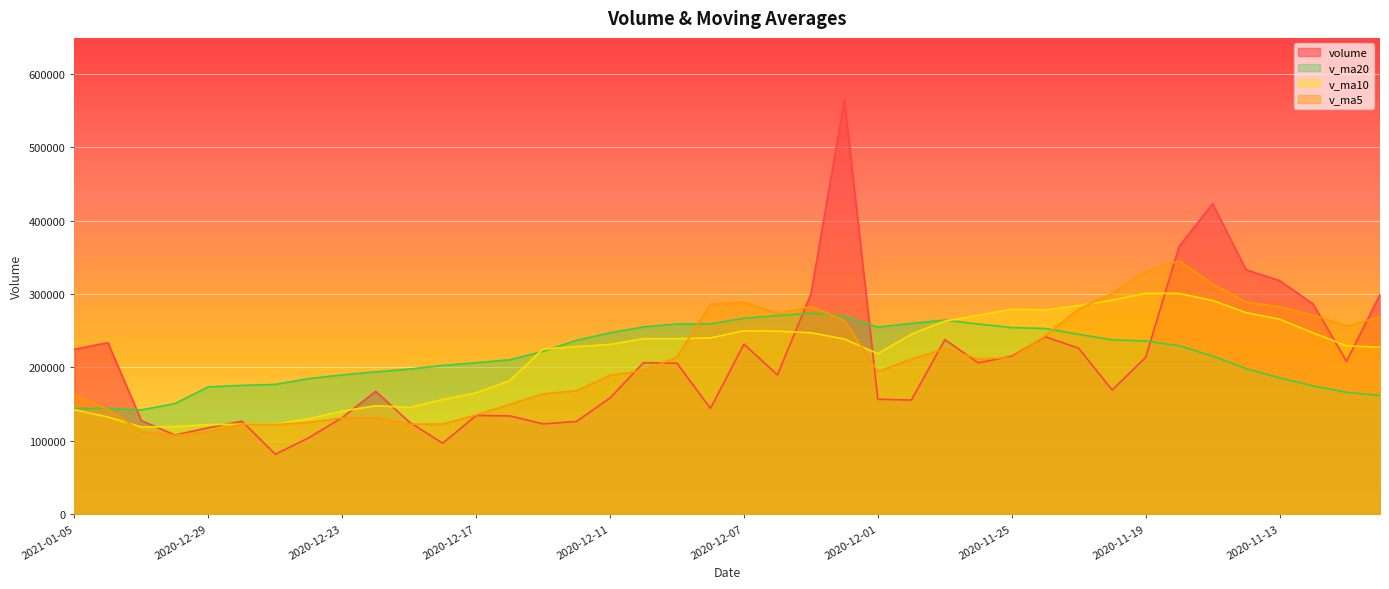

Reading left to right, what are all the values shown in this chart?

volume: 2021-01-05=224695.6	2021-01-04=233658.4	2020-12-31=127387.8	2020-12-30=107863.9	2020-12-29=117631.2	2020-12-28=126658.9	2020-12-25=81544.0	2020-12-24=104027.4	2020-12-23=131567.3	2020-12-22=167347.7	2020-12-21=125520.9	2020-12-18=96573.6	2020-12-17=134421.9	2020-12-16=133874.4	2020-12-15=122904.8	2020-12-14=126304.8	2020-12-11=158447.5	2020-12-10=206413.1	2020-12-09=205635.0	2020-12-08=144040.2	2020-12-07=231781.6	2020-12-04=189732.6	2020-12-03=299993.1	2020-12-02=564535.6	2020-12-01=156545.6	2020-11-30=155411.5	2020-11-27=237756.4	2020-11-26=206222.0	2020-11-25=215195.6	2020-11-24=241758.5	2020-11-23=226030.4	2020-11-20=169056.7	2020-11-19=213676.6	2020-11-18=364941.2	2020-11-17=423130.1	2020-11-16=332984.4	2020-11-13=318242.8	2020-11-12=286428.6	2020-11-11=208221.0	2020-11-10=299411.1
v_ma5: 2021-01-05=162247.4	2021-01-04=142640.0	2020-12-31=112217.2	2020-12-30=107545.1	2020-12-29=112285.8	2020-12-28=122229.1	2020-12-25=122001.5	2020-12-24=125007.4	2020-12-23=131086.3	2020-12-22=131547.7	2020-12-21=122659.1	2020-12-18=122815.9	2020-12-17=135190.7	2020-12-16=149588.9	2020-12-15=163941.0	2020-12-14=168168.1	2020-12-11=189263.5	2020-12-10=195520.5	2020-12-09=214236.5	2020-12-08=286016.6	2020-12-07=288517.7	2020-12-04=273243.7	2020-12-03=282848.4	2020-12-02=264094.2	2020-12-01=194226.2	2020-11-30=211268.8	2020-11-27=225392.6	2020-11-26=211652.6	2020-11-25=213143.5	2020-11-24=243092.7	2020-11-23=279367.0	2020-11-20=300757.8	2020-11-19=330595.0	2020-11-18=345145.4	2020-11-17=313801.4	2020-11-16=289057.6	2020-11-13=282570.3	2020-11-12=271493.1	2020-11-11=256477.8	2020-11-10=268522.8
v_ma10: 2021-01-05=142238.2	2021-01-04=132320.8	2020-12-31=118612.3	2020-12-30=119315.7	2020-12-29=121916.7	2020-12-28=122444.1	2020-12-25=122408.7	2020-12-24=130099.0	2020-12-23=140337.6	2020-12-22=147744.4	2020-12-21=145413.6	2020-12-18=156039.7	2020-12-17=165355.6	2020-12-16=181912.7	2020-12-15=224978.8	2020-12-14=228342.9	2020-12-11=231253.6	2020-12-10=239184.5	2020-12-09=239165.4	2020-12-08=240121.4	2020-12-07=249893.2	2020-12-04=249318.1	2020-12-03=247250.5	2020-12-02=238618.9	2020-12-01=218659.4	2020-11-30=245317.9	2020-11-27=263075.2	2020-11-26=271123.8	2020-11-25=279144.5	2020-11-24=278447.0	2020-11-23=284212.3	2020-11-20=291664.0	2020-11-19=301044.0	2020-11-18=300811.6	2020-11-17=291162.1	2020-11-16=274676.0	2020-11-13=265682.2	2020-11-12=247071.3	2020-11-11=229355.1	2020-11-10=227574.1
v_ma20: 2021-01-05=143825.9	2021-01-04=144180.2	2020-12-31=141983.9	2020-12-30=150614.2	2020-12-29=173447.8	2020-12-28=175393.5	2020-12-25=176831.1	2020-12-24=184641.7	2020-12-23=189751.5	2020-12-22=193932.9	2020-12-21=197653.4	2020-12-18=202678.9	2020-12-17=206303.1	2020-12-16=210265.8	2020-12-15=221819.1	2020-12-14=236830.4	2020-12-11=247164.4	2020-12-10=255154.1	2020-12-09=259154.9	2020-12-08=259284.2	2020-12-07=267052.8	2020-12-04=270491.1	2020-12-03=274147.3	2020-12-02=269715.2	2020-12-01=254910.8	2020-11-30=259997.0	2020-11-27=264378.7	2020-11-26=259097.5	2020-11-25=254249.8	2020-11-24=253010.6	2020-11-23=244972.7	2020-11-20=237511.4	2020-11-19=235938.5	2020-11-18=229440.0	2020-11-17=215303.8	2020-11-16=198360.9	2020-11-13=185638.6	2020-11-12=174741.7	2020-11-11=166033.2	2020-11-10=161727.9